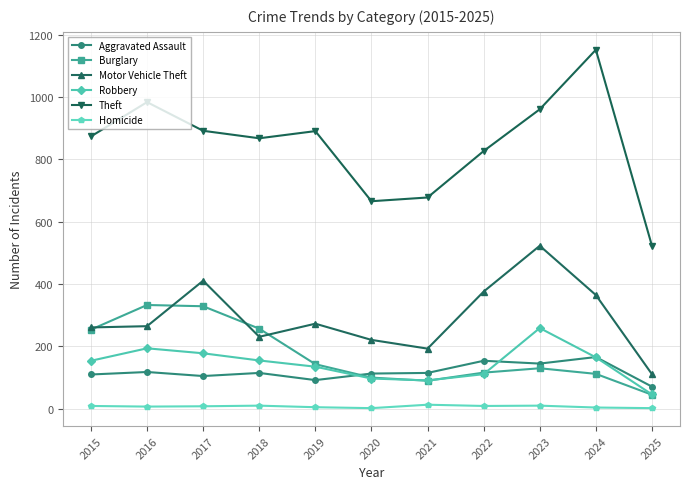

What is the total value across all series at 2024?

1964